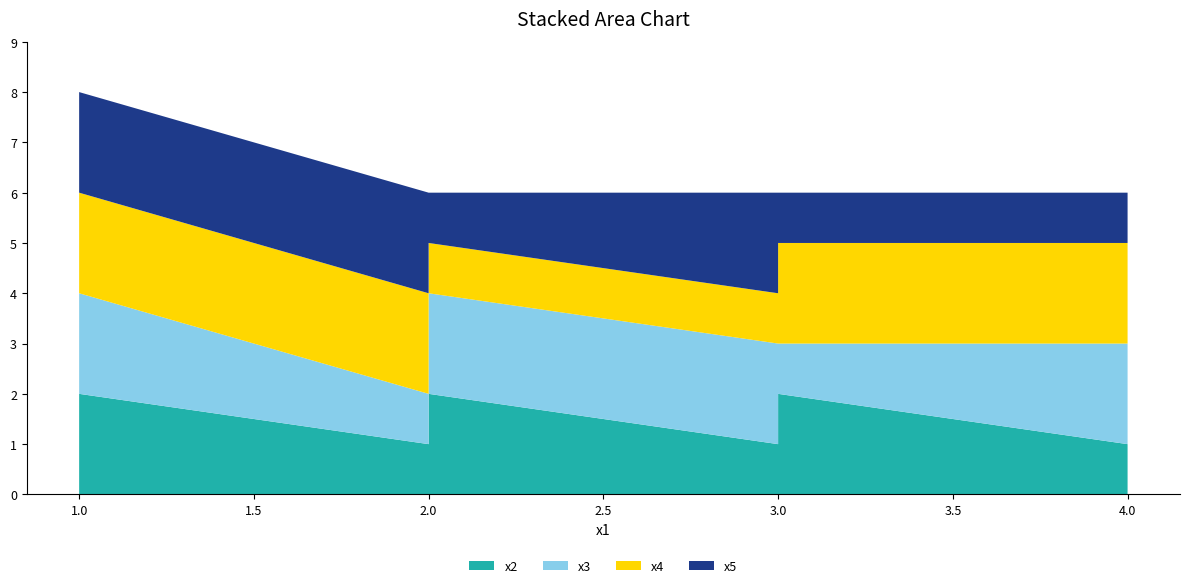

Reading left to right, list all the values displayed in this chart.

x2: 1=1	1=2	2=1	2=2	3=1	3=2	4=1	4=2
x3: 1=1	1=2	2=1	2=2	3=2	3=1	4=2	4=1
x4: 1=1	1=2	2=2	2=1	3=1	3=2	4=2	4=1
x5: 1=1	1=2	2=2	2=1	3=2	3=1	4=1	4=2